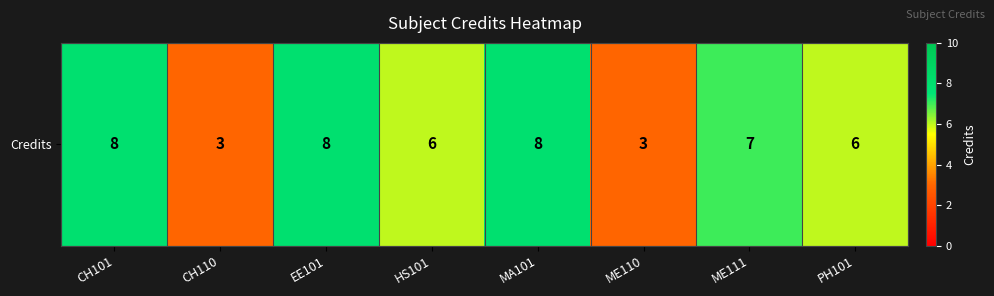

Rank the categories by value from highest to lowest.

CH101, EE101, MA101, ME111, HS101, PH101, CH110, ME110